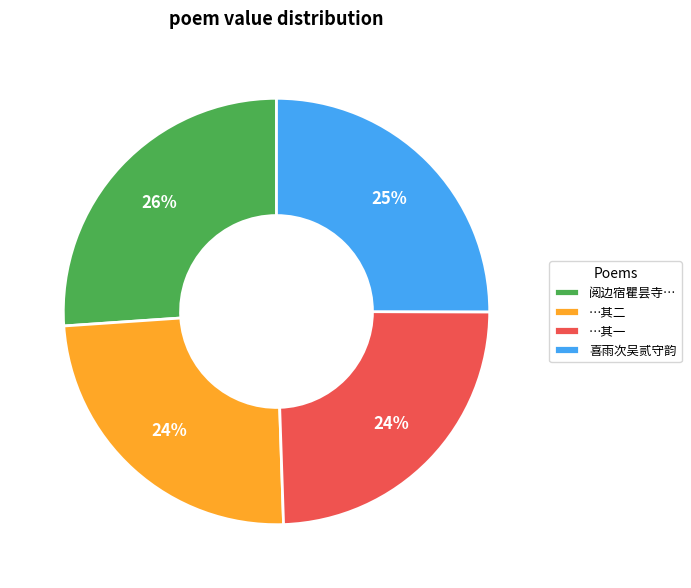

To the nearest percent, what is the average slice percentage?

25%